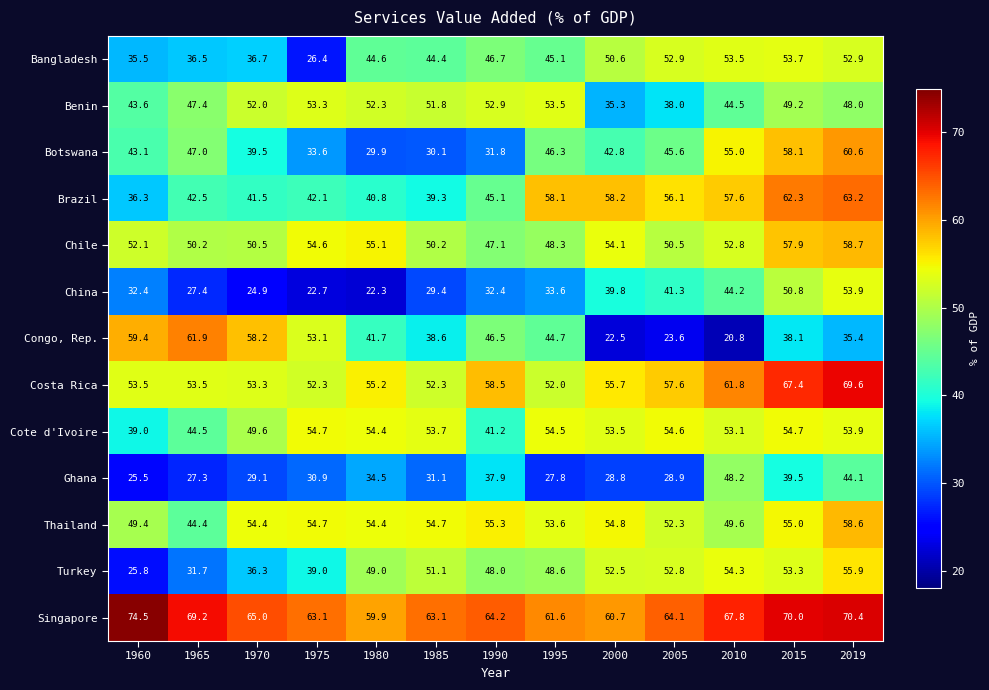

The value of Costa Rica at 2010 is 61.8. True or false?

True